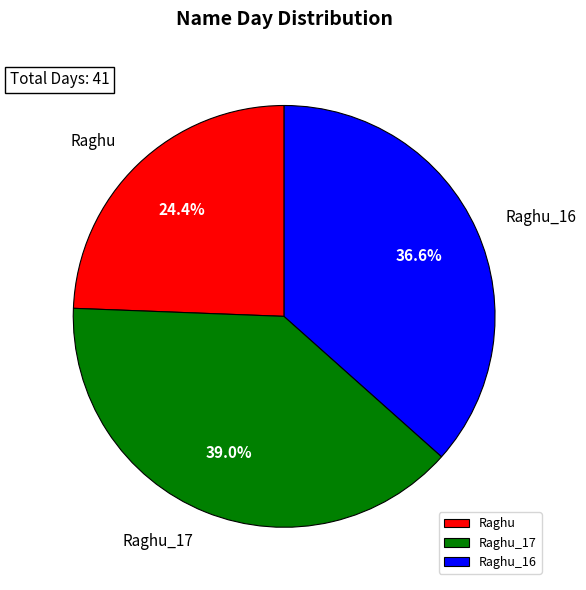

Count the number of slices in the pie.

3